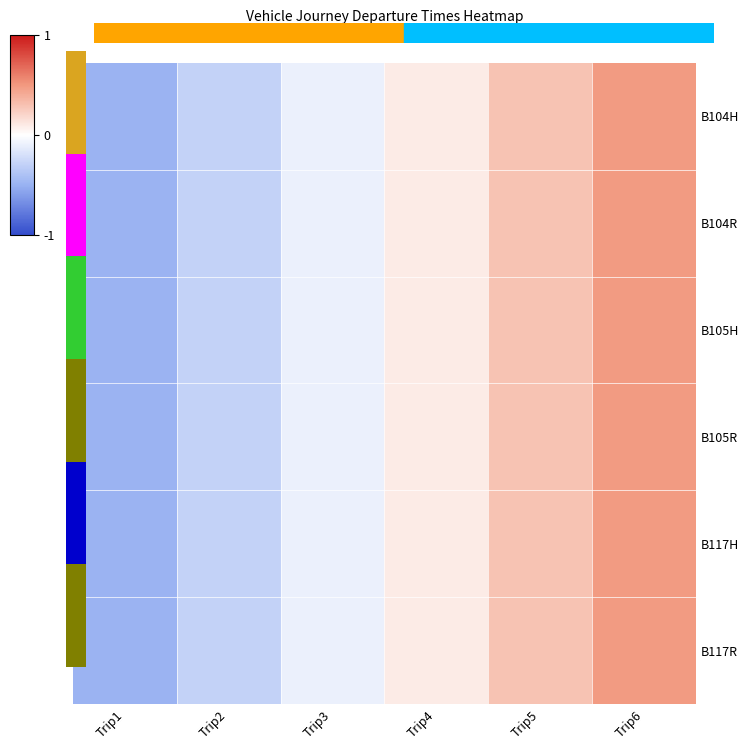

Count the number of data series in this chart.

6